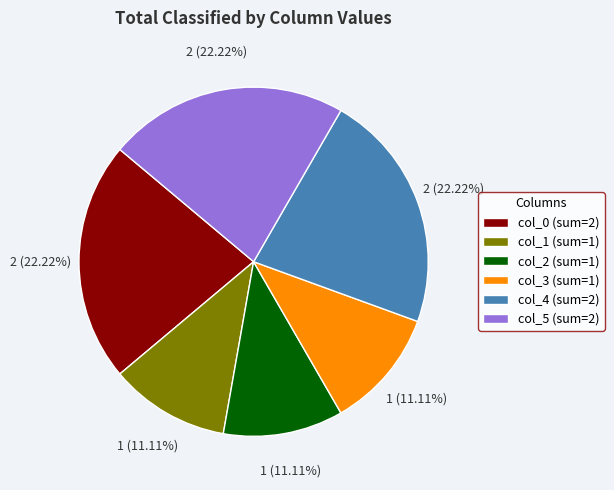

How many slices are in this pie chart?

6